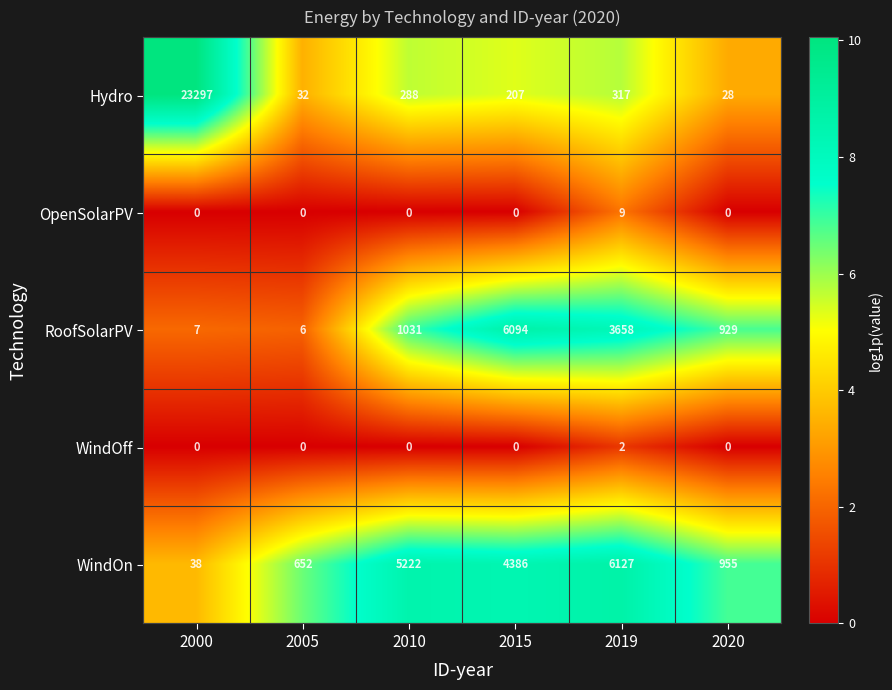

List the series in order of their peak value, lowest first.

WindOff, OpenSolarPV, RoofSolarPV, WindOn, Hydro